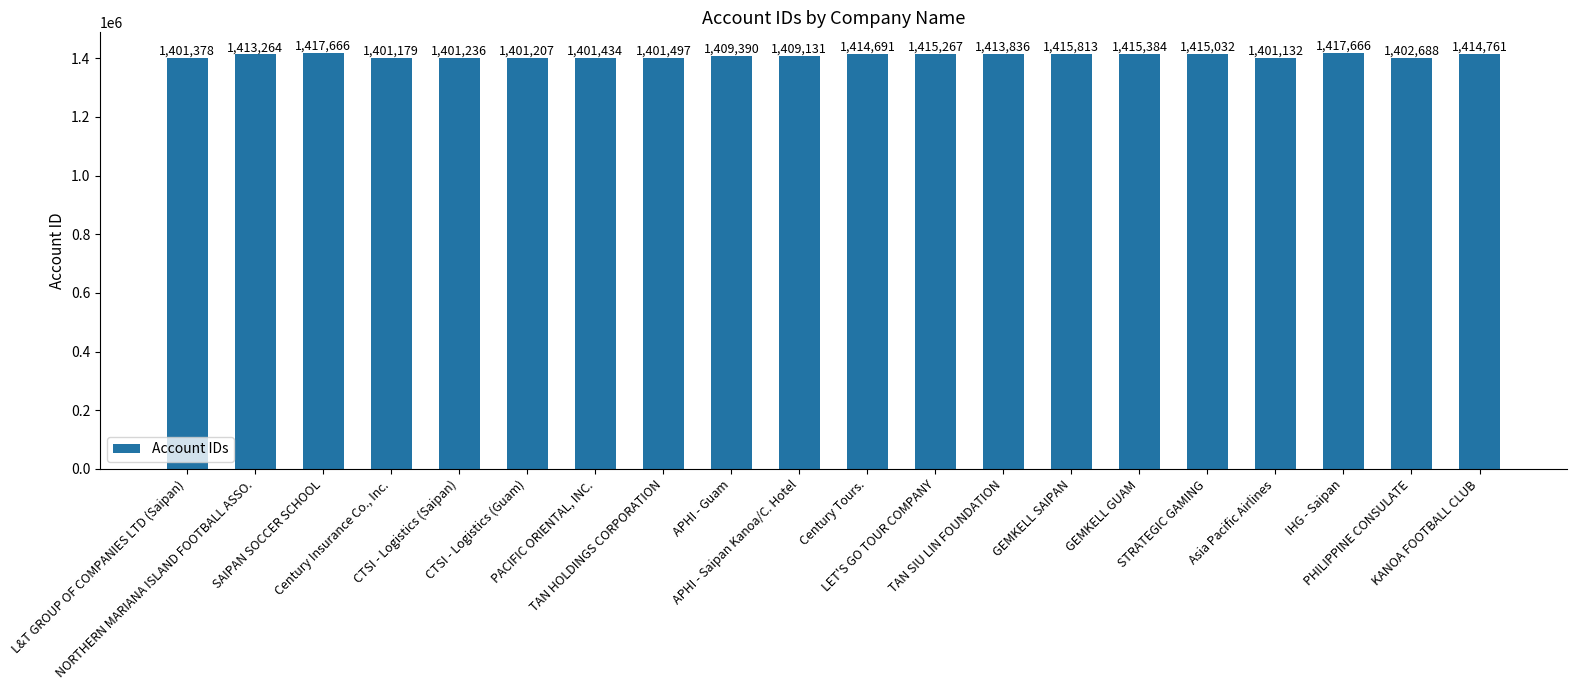

What position from the right is CTSI - Logistics (Saipan)?

16